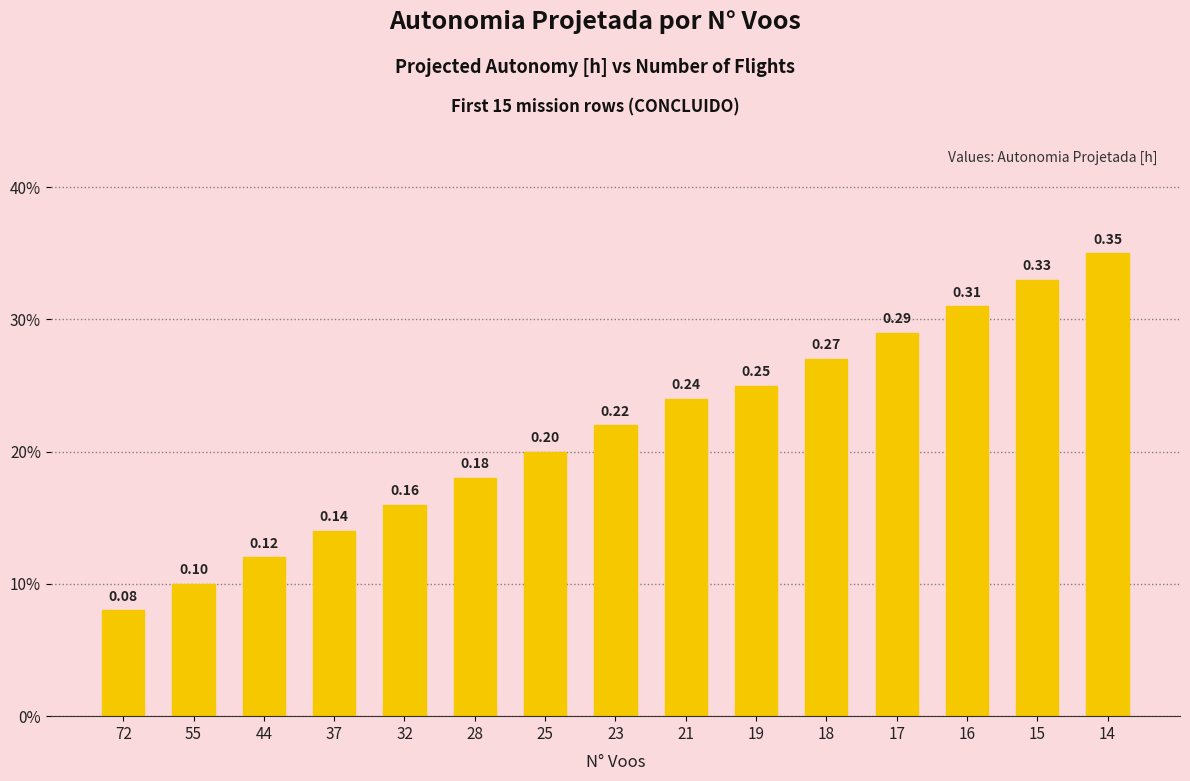

Are the bars horizontal?

No